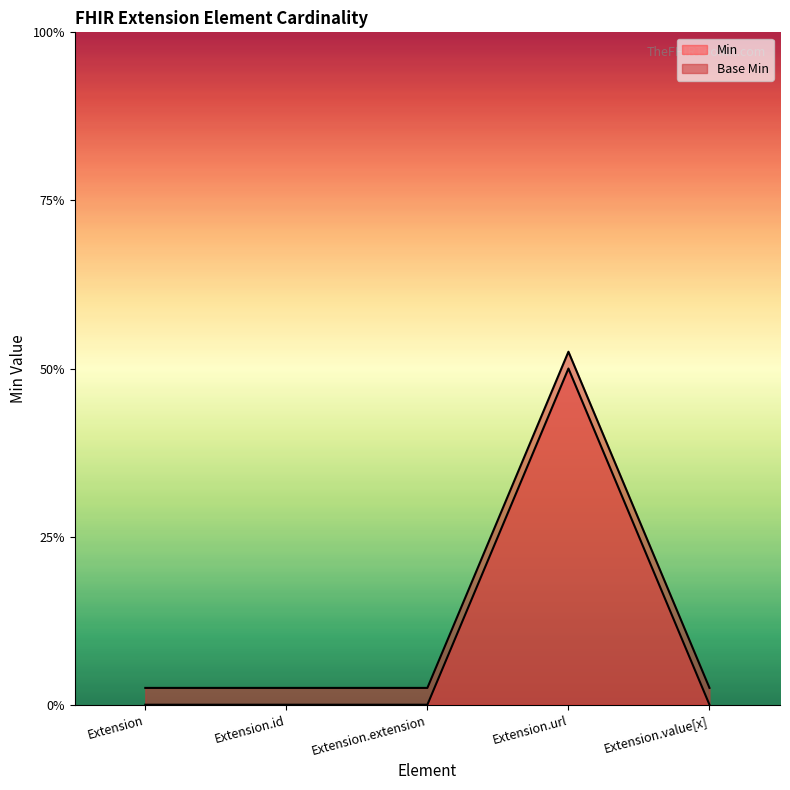

Count the Min values in the range 0 to 1.

5